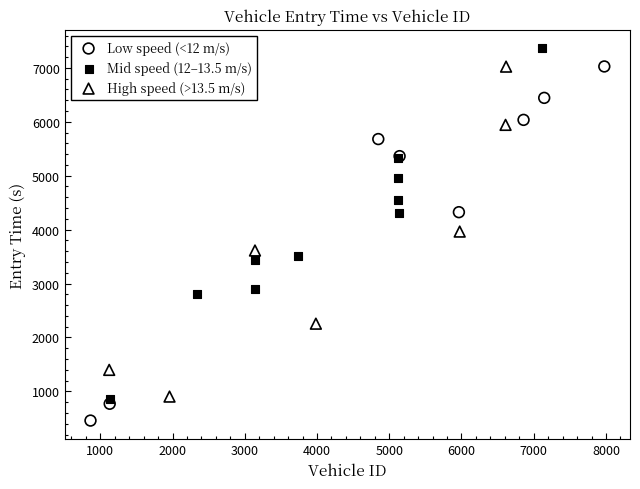

Which series reaches the maximum Y coordinate?

Mid speed (12–13.5 m/s)